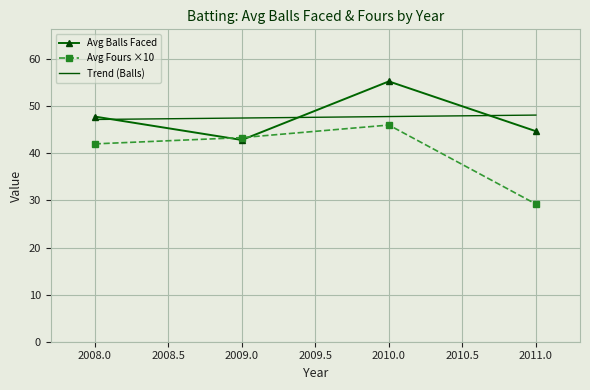

Between which two adjacent categories do Trend (Balls) and Avg Balls Faced first intersect?

2008.0 and 2009.0